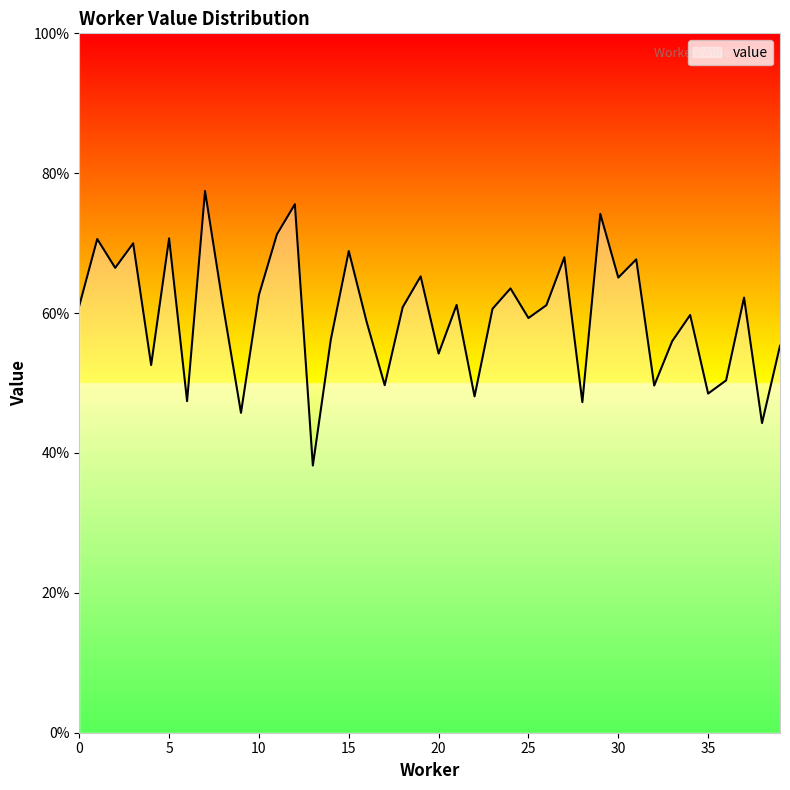

Rank the categories by value from highest to lowest.

7, 12, 29, 11, 5, 1, 3, 15, 27, 31, 2, 19, 30, 24, 10, 37, 21, 26, 8, 0, 18, 23, 34, 25, 16, 14, 33, 39, 20, 4, 36, 17, 32, 35, 22, 6, 28, 9, 38, 13